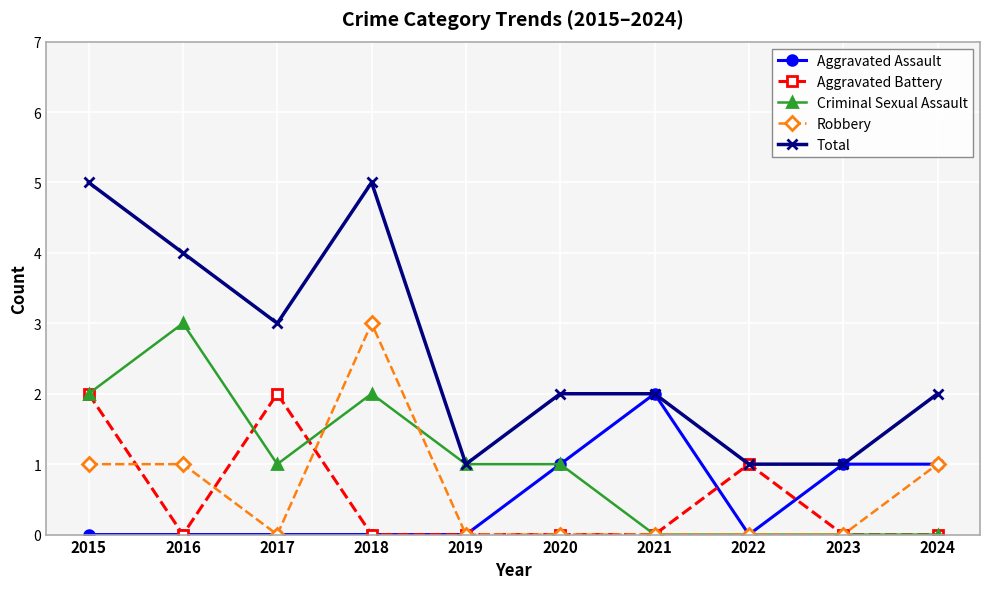

Between 2016 and 2021, which series saw the biggest shift?

Criminal Sexual Assault